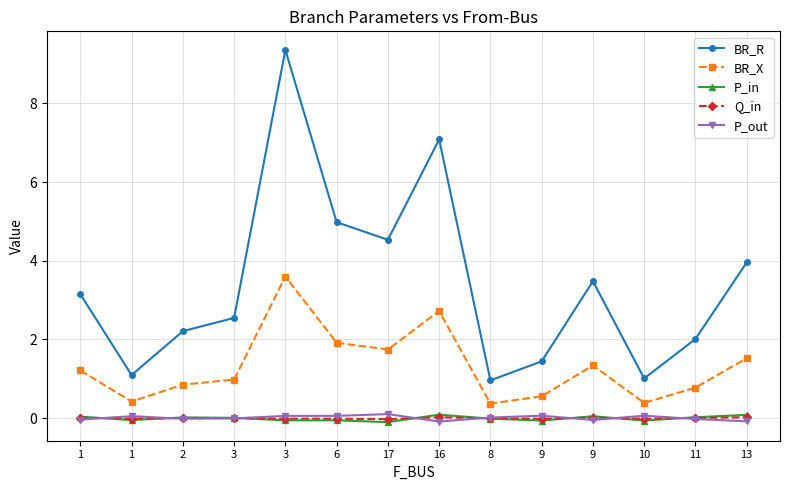

Count the number of data series in this chart.

5